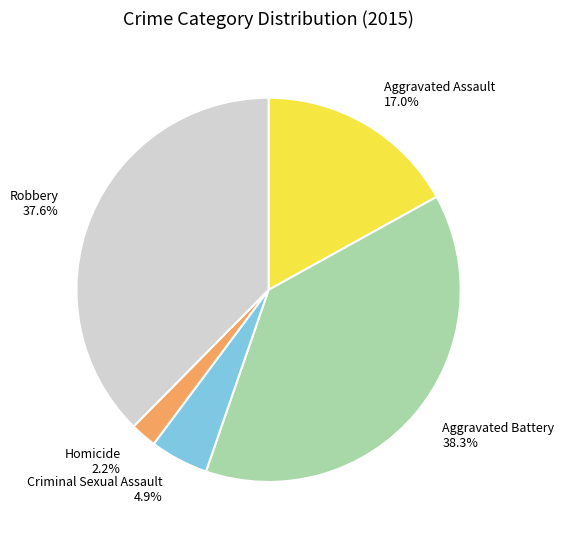

Which has a higher value, Robbery or Aggravated Assault?

Robbery